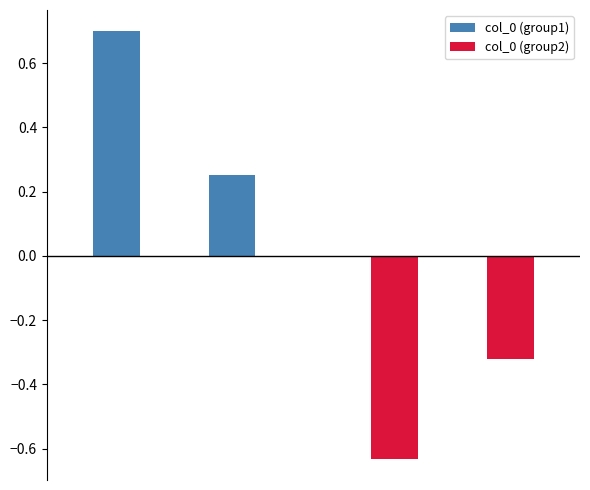

What are all the series names shown in the legend?

col_0 (group1), col_0 (group2)